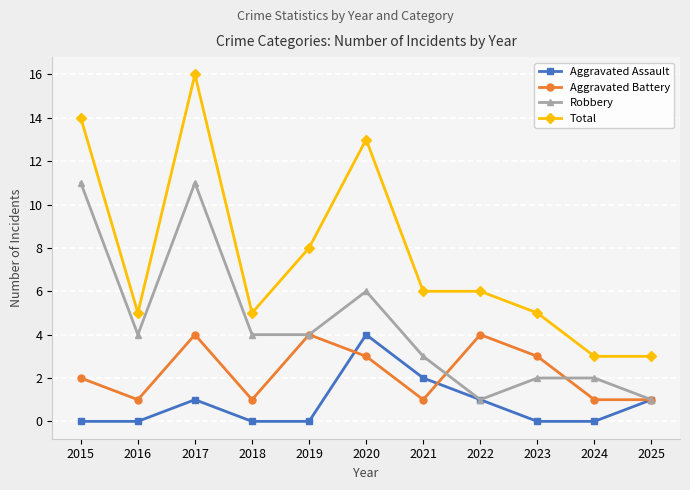

Reading left to right, extract all data points from this chart.

Aggravated Assault: 2015=0	2016=0	2017=1	2018=0	2019=0	2020=4	2021=2	2022=1	2023=0	2024=0	2025=1
Aggravated Battery: 2015=2	2016=1	2017=4	2018=1	2019=4	2020=3	2021=1	2022=4	2023=3	2024=1	2025=1
Robbery: 2015=11	2016=4	2017=11	2018=4	2019=4	2020=6	2021=3	2022=1	2023=2	2024=2	2025=1
Total: 2015=14	2016=5	2017=16	2018=5	2019=8	2020=13	2021=6	2022=6	2023=5	2024=3	2025=3